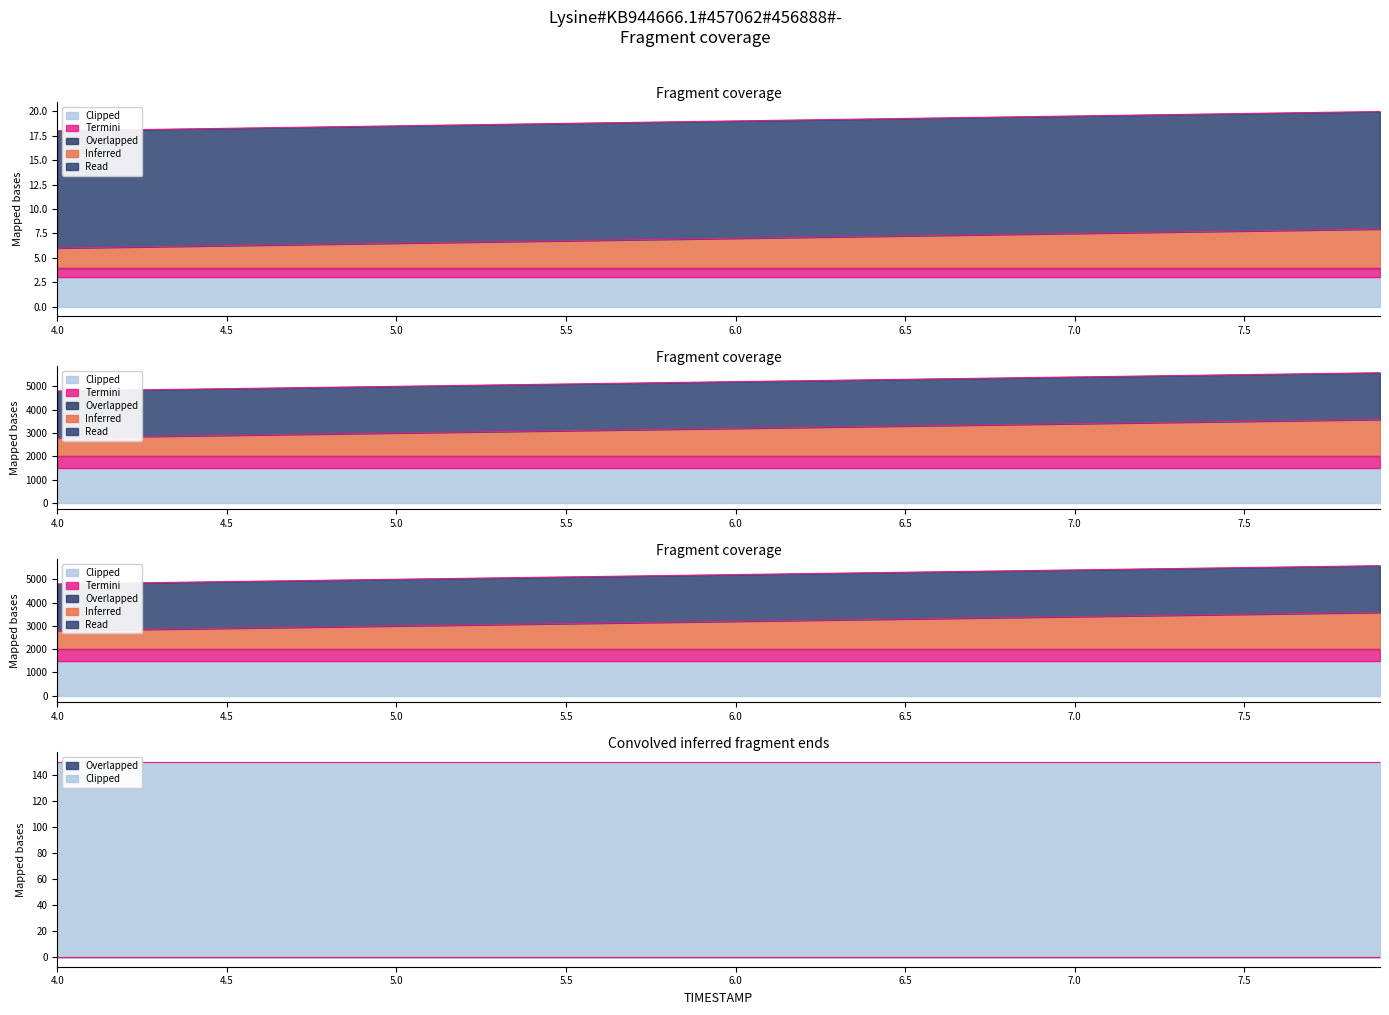

What is the approximate value of TIMESTAMP at 7.0?

7.0